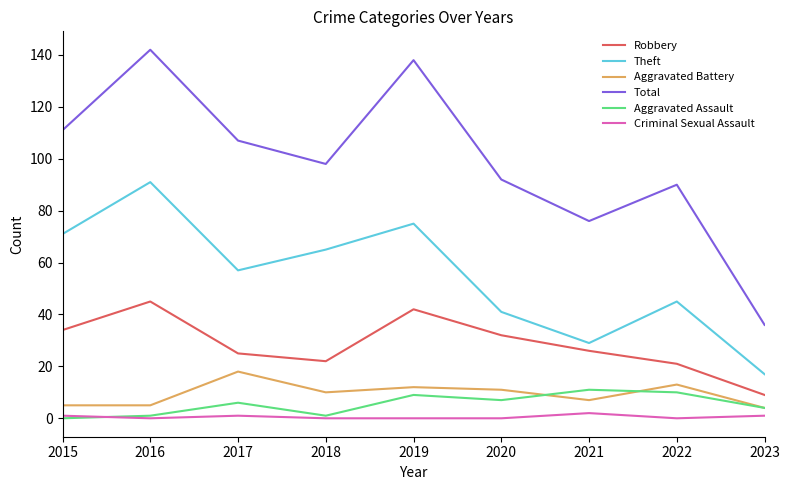

Is this an area chart (filled region under the line)?

No